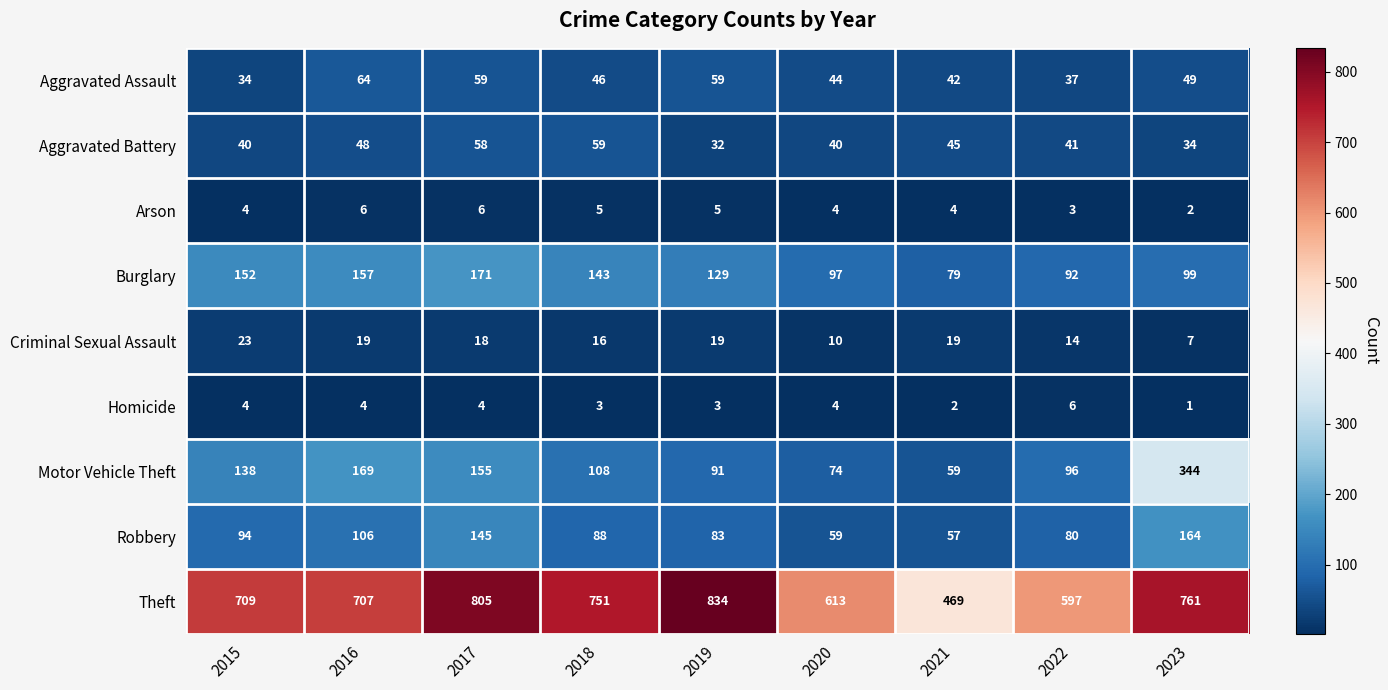

How many series are shown in this chart?

9